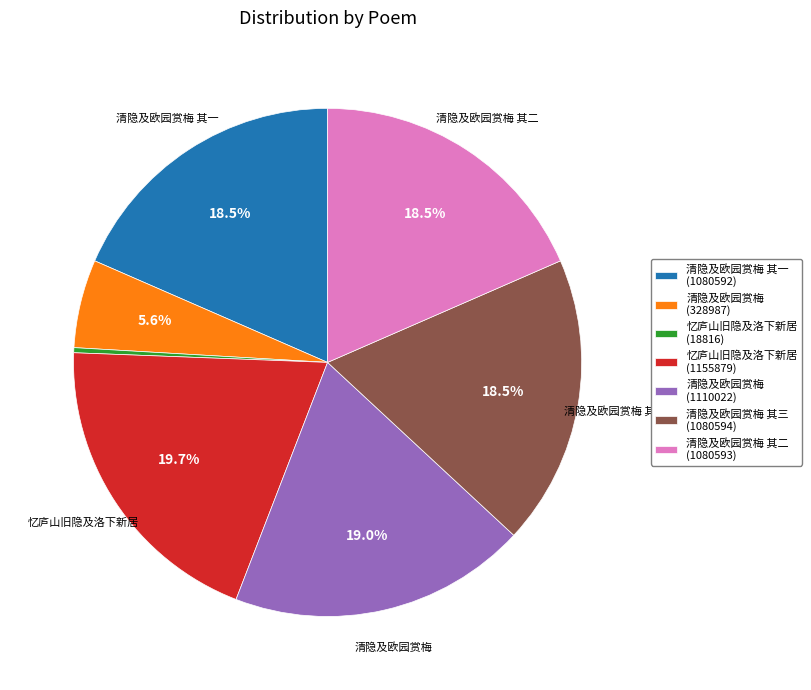

Does 忆庐山旧隐及洛下新居 (1155879) represent more than half of the total?

No